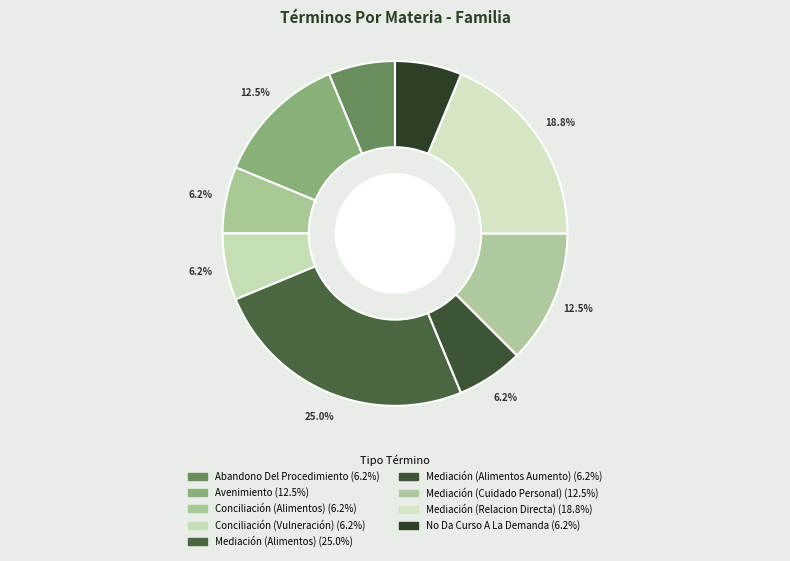

Does any single category account for the majority?

No